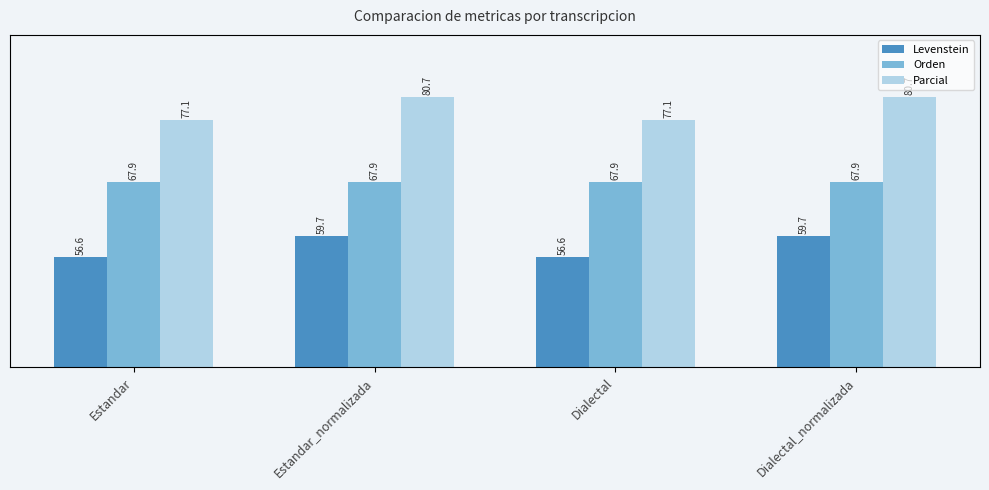

Where is Parcial nearest to the value 78?

Estandar